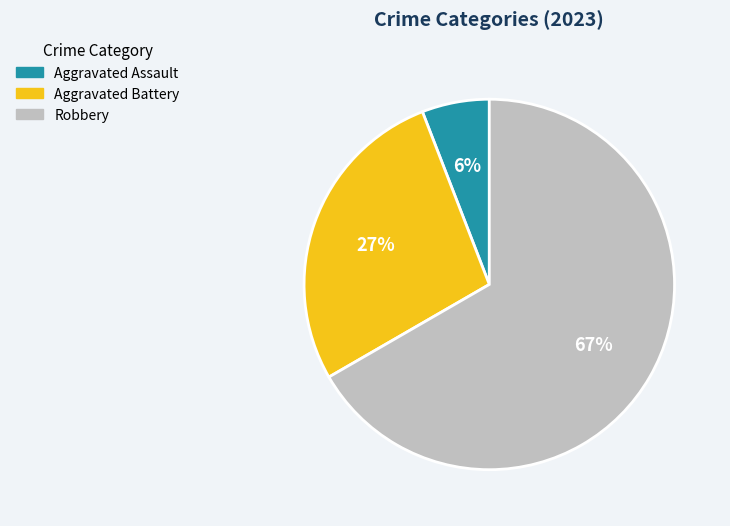

Count the number of slices in the pie.

3